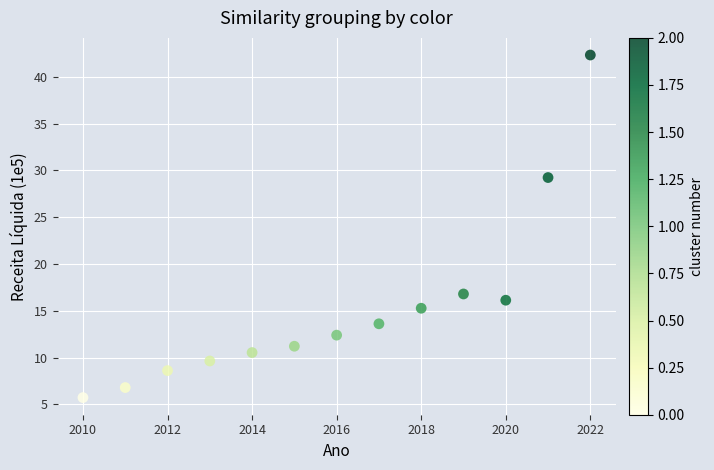

What is the range of X values (max minus min)?

12.0